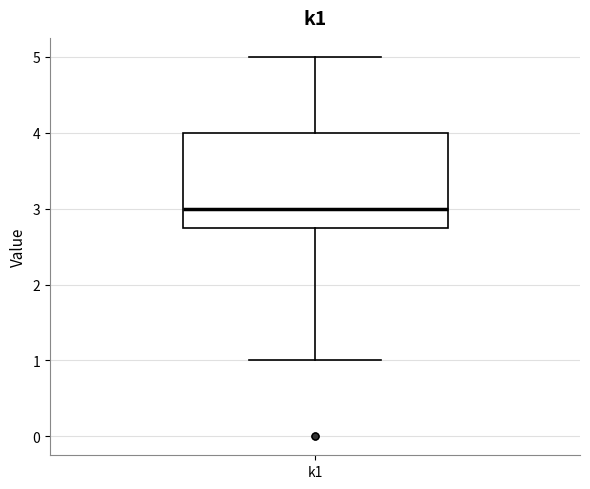

Transcribe this box plot: give where the median line is, the range the box spans, and where the two whiskers end, as read against the y-axis. The values are not printed on the chart, so give them approximately, as read against the axis.

median 3.0, box 2.8 to 4.0, whiskers 1.0 to 5.0